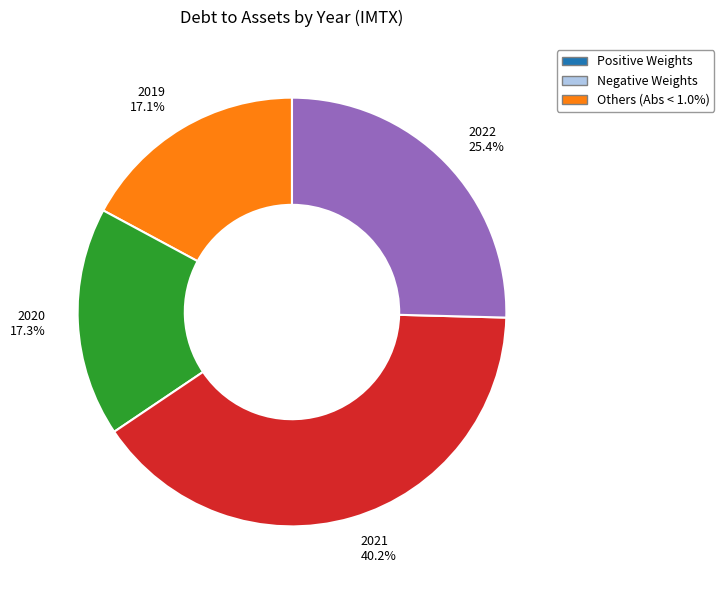

How much of the chart is everything except 2022?

74.6%